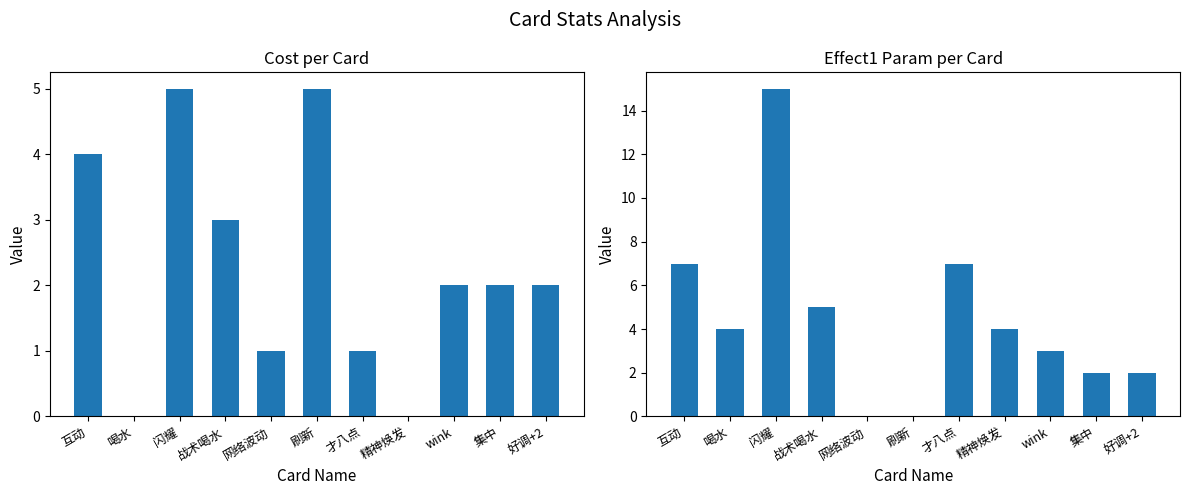

At which label is Cost closest to 2?

wink